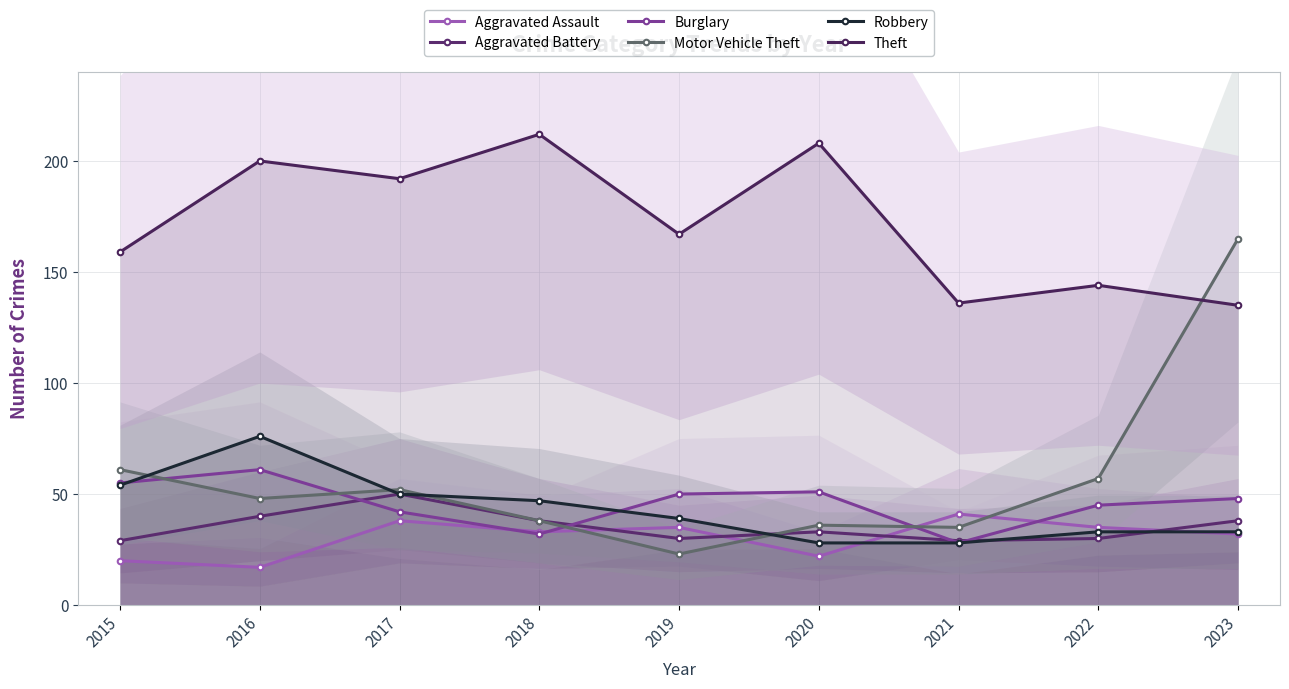

What is the spread (max minus min) of values at 2016?

183